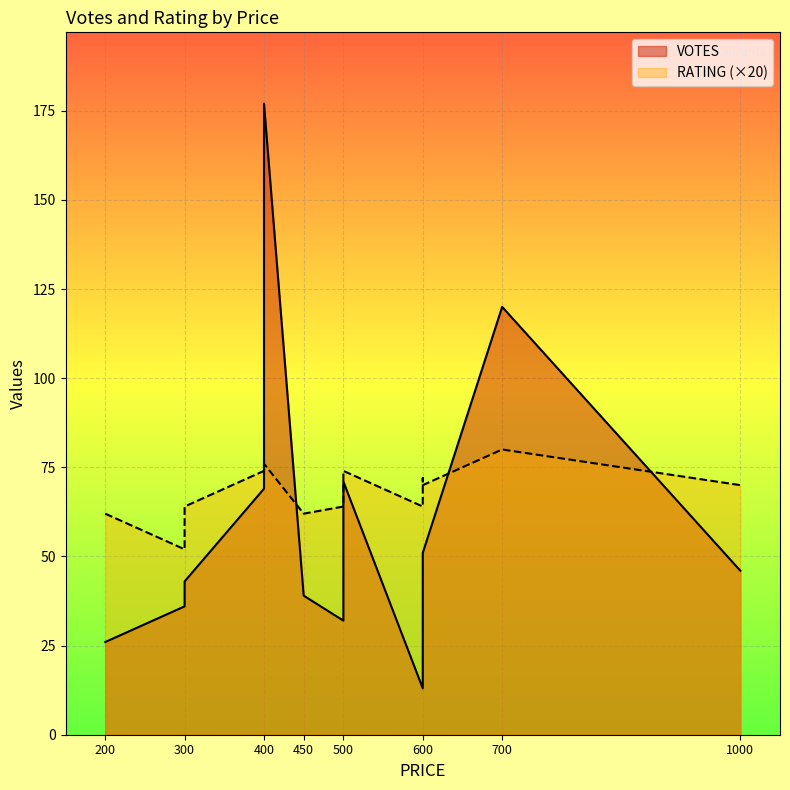

Which series has the widest spread of values?

VOTES